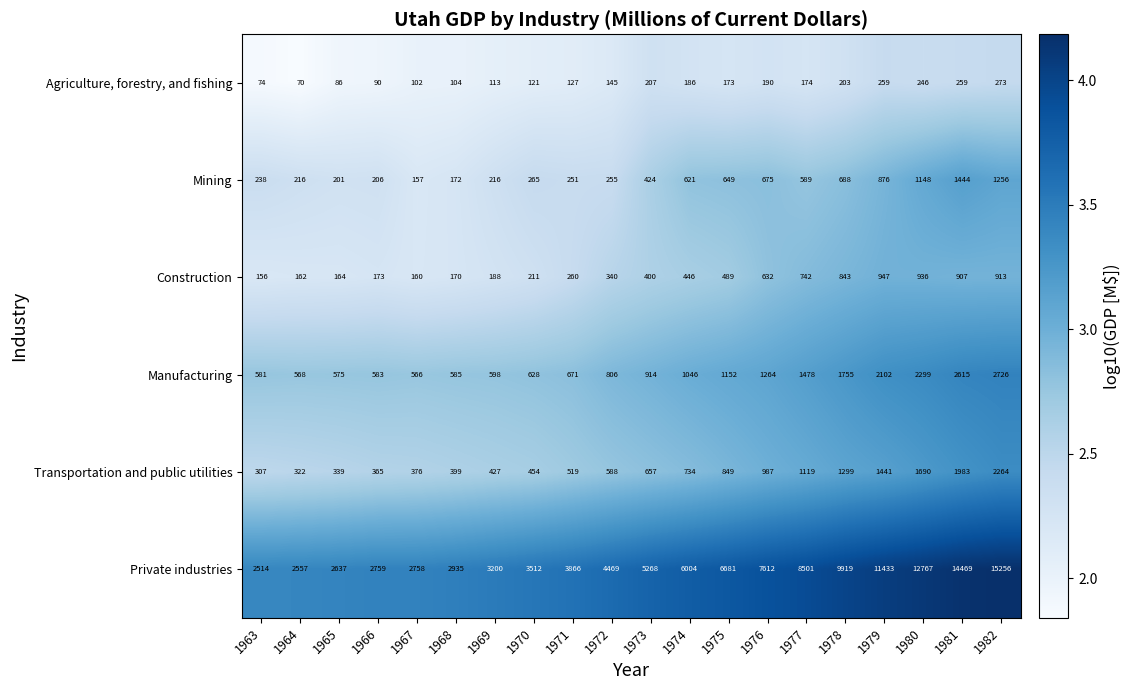

What is the difference between the maximum and minimum values in the Construction series?

791